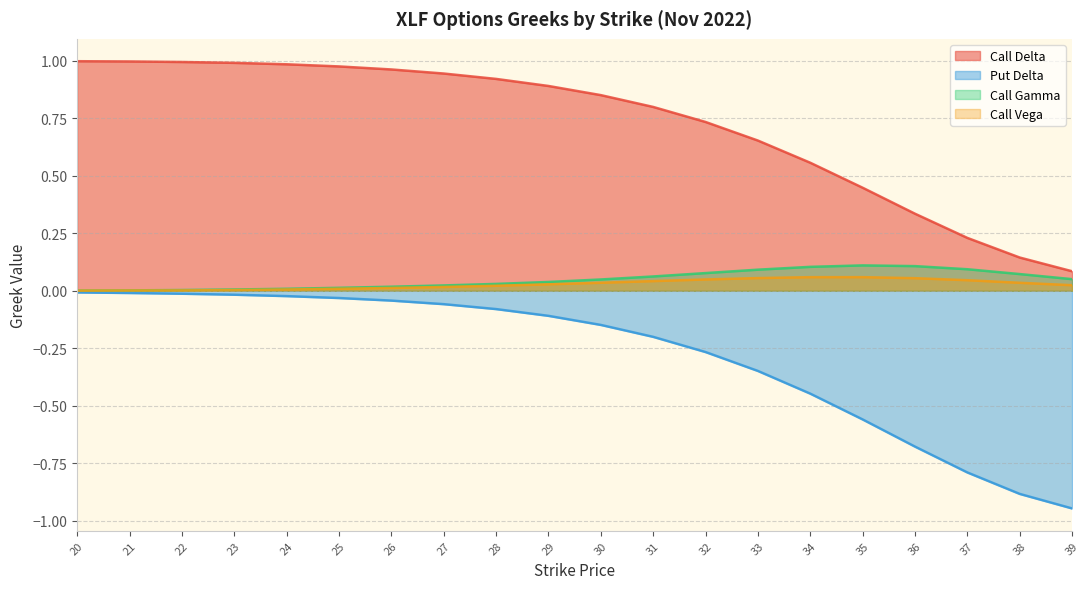

Which series has the largest range (max minus min)?

Put Delta